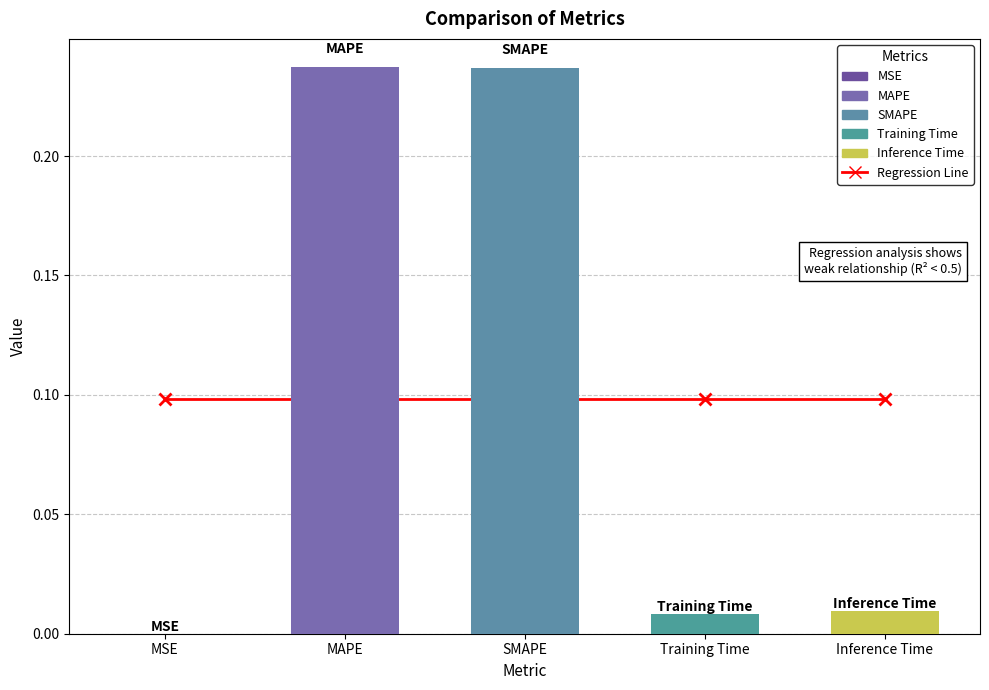

Reading right to left, extract all data points from this chart.

Regression Line: 0.1	0.1	0.1	0.1	0.1
col_1: 0.0	0.0	0.2	0.2	0.0